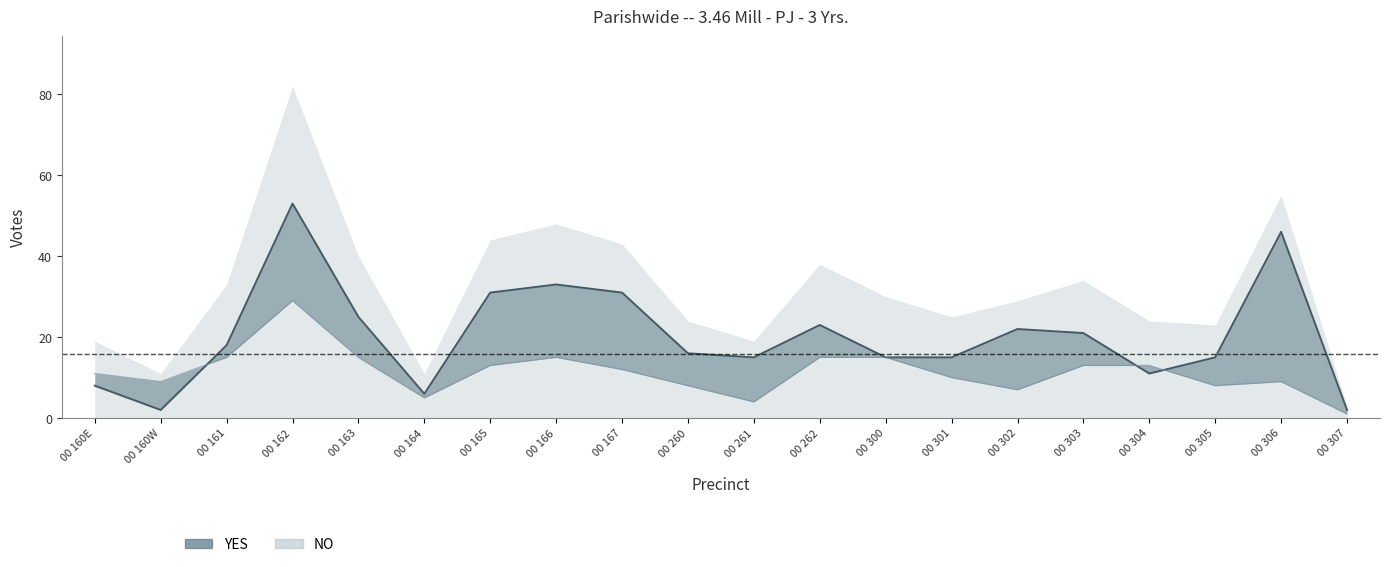

What is the value of the YES point at the 2nd from the left?

2